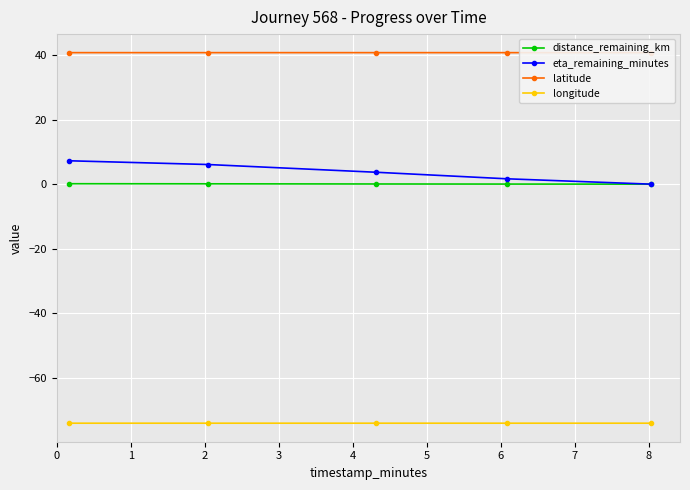

What is the highest value of the latitude series?

40.7